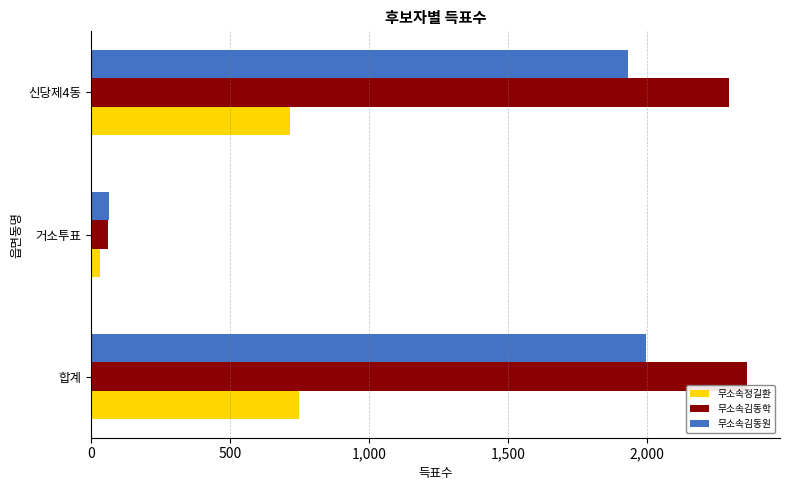

What is the difference between the maximum and minimum values in the 무소속김동학 series?

2300